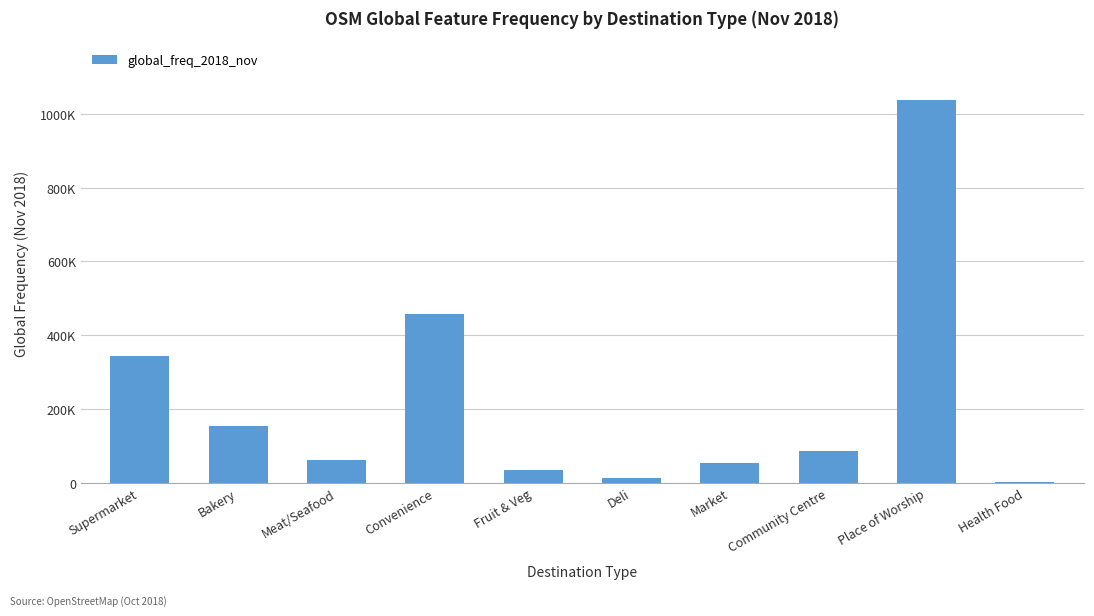

What is the value of the 8th bar from the left?

86020